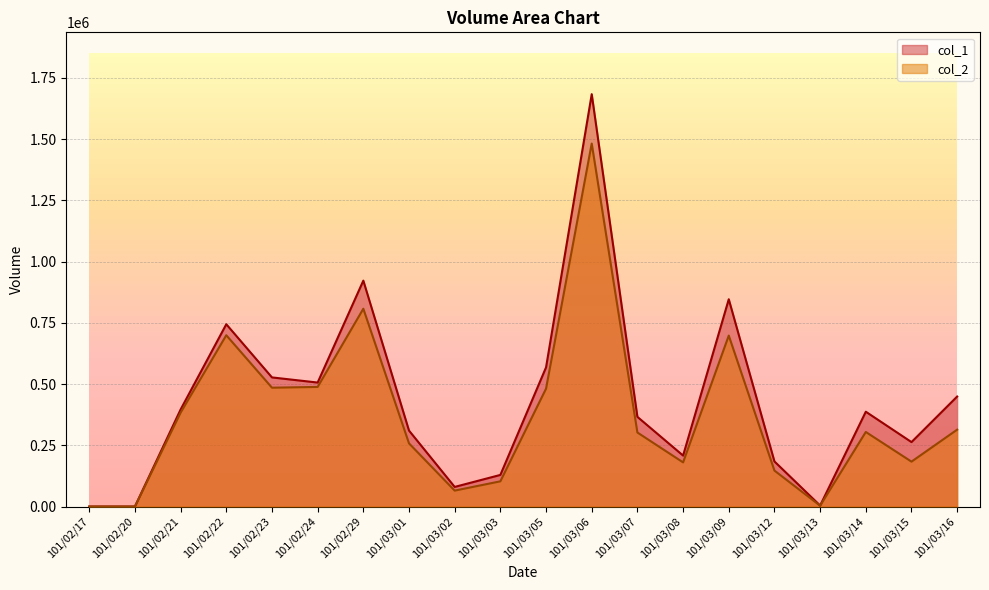

What is the greatest value displayed?

1683000